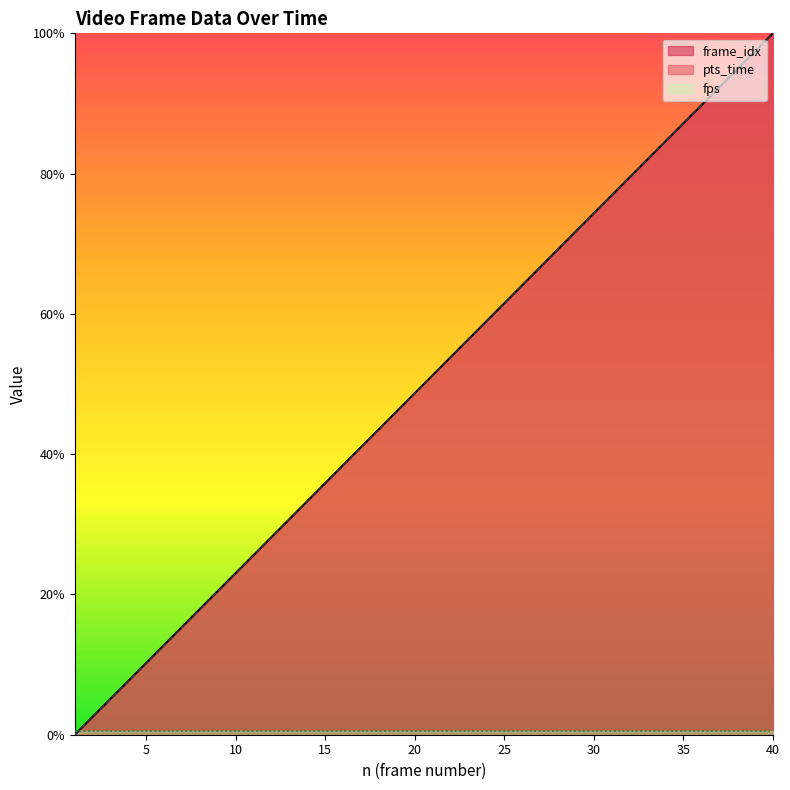

Between 19 and 25, which series saw the biggest shift?

pts_time